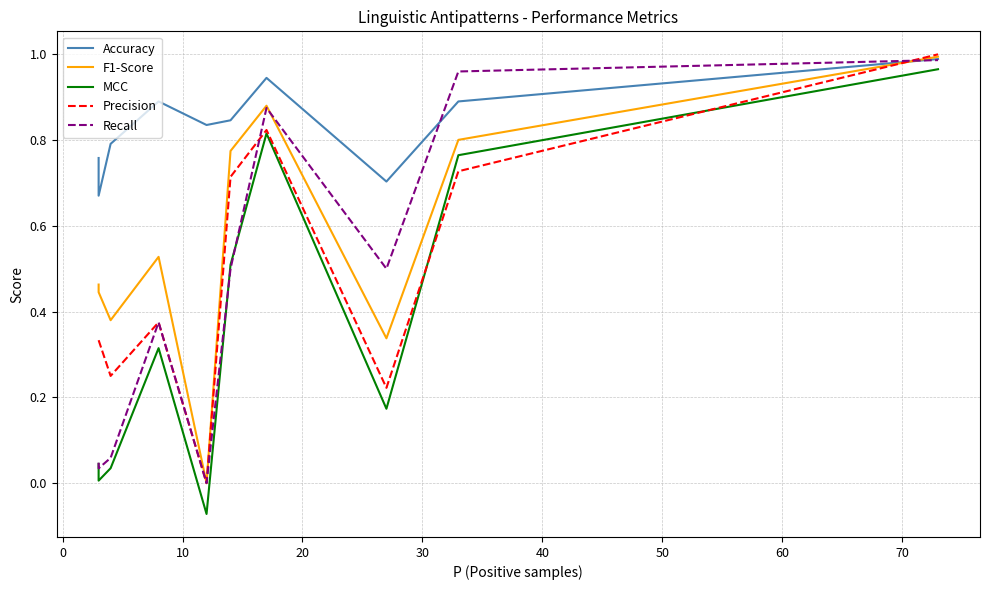

What is the maximum value for MCC?

1.0